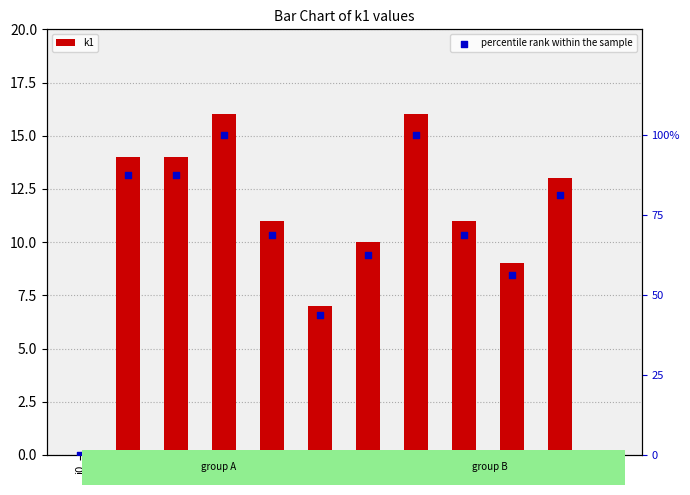

At how many categories does at least one series exceed 14?

10